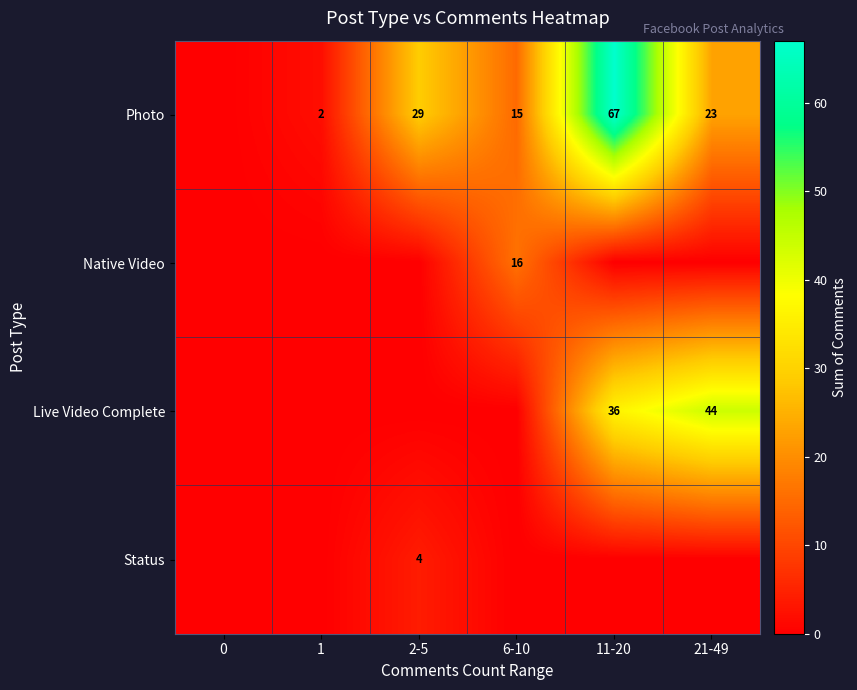

True or false: Photo has a value of 2 at 1.

True